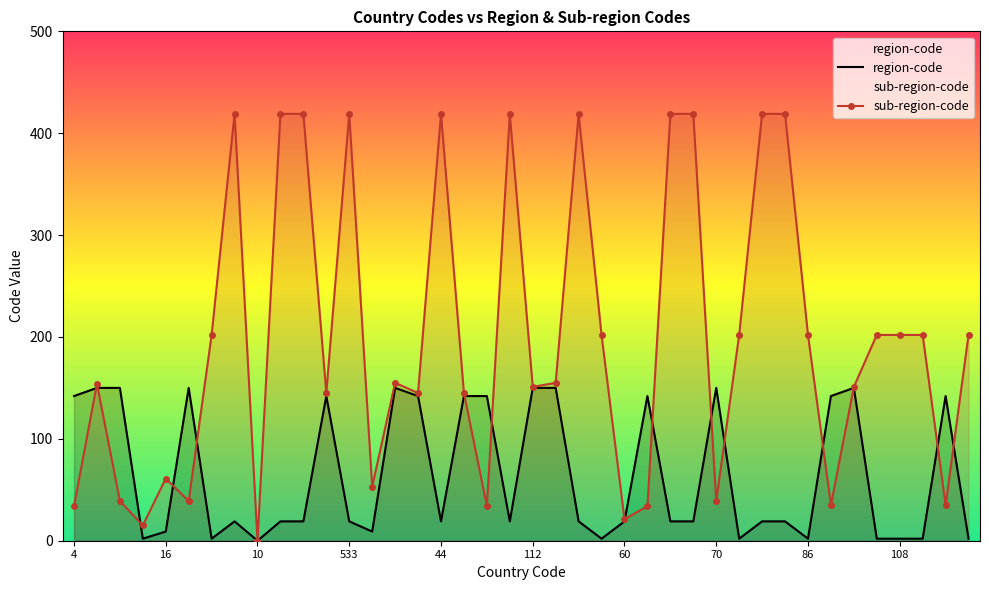

At 52, list the series in order from largest to smallest.

sub-region-code, region-code